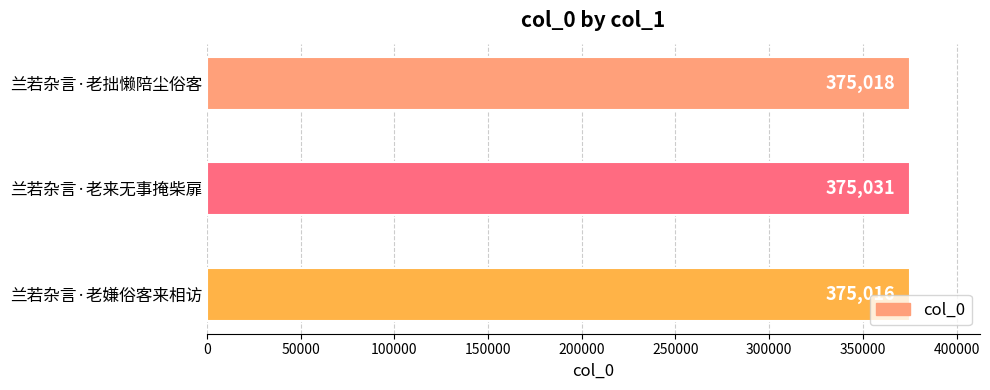

True or false: the data shows 594435 at 兰若杂言·老拙懒陪尘俗客.

False